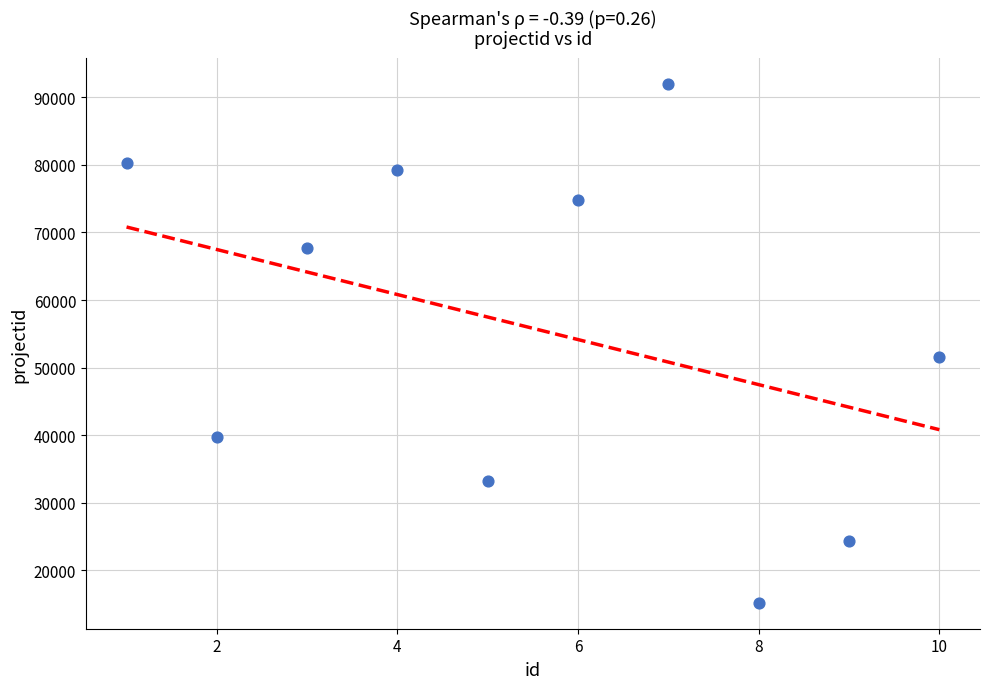

What Y value in the scatter plot is closest to 53557?

51498